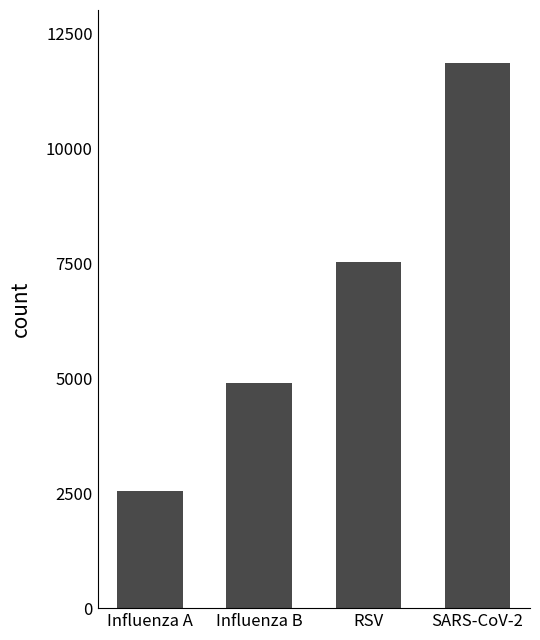

What is the sum of the values at RSV and SARS-CoV-2?

19370